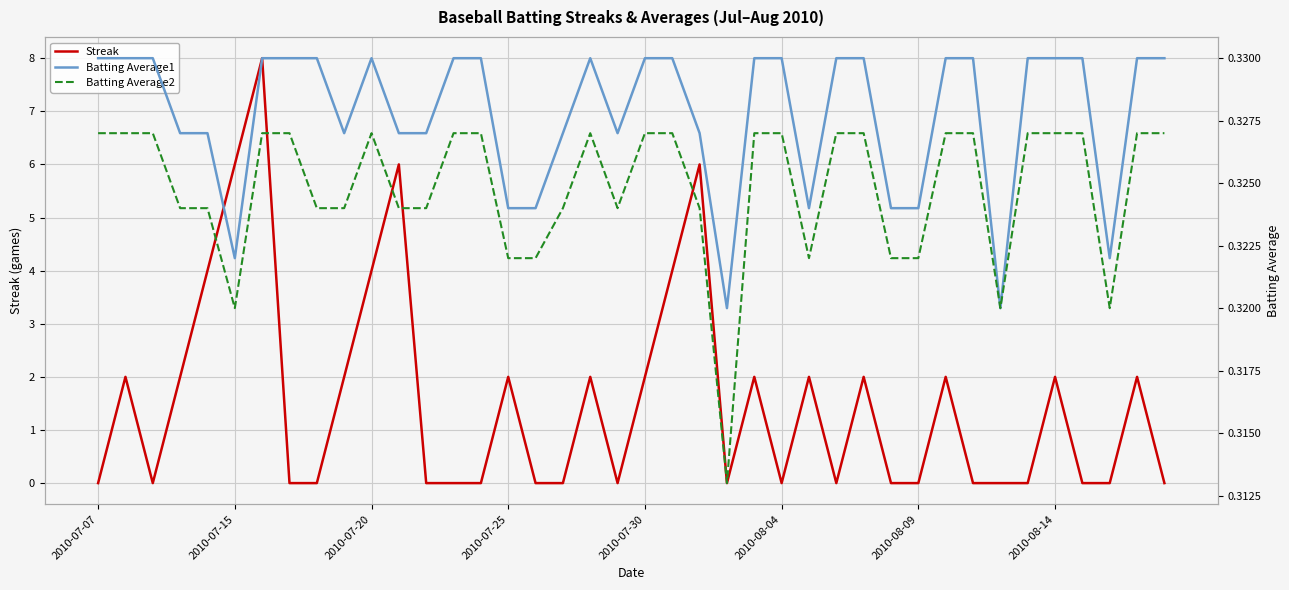

True or false: Batting Average2 has a value of 0.1 at 23.

False